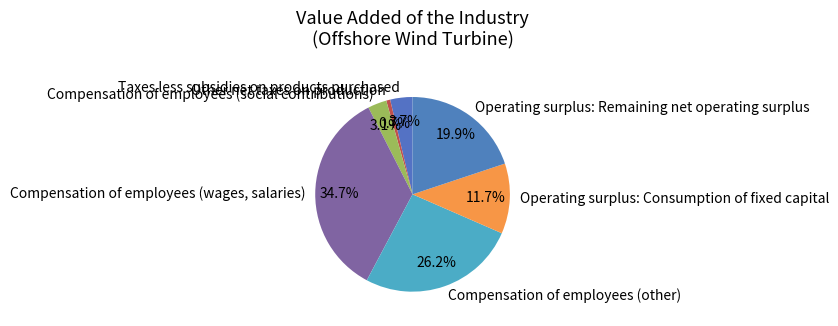

Does Taxes less subsidies on products purchased represent more than half of the total?

No